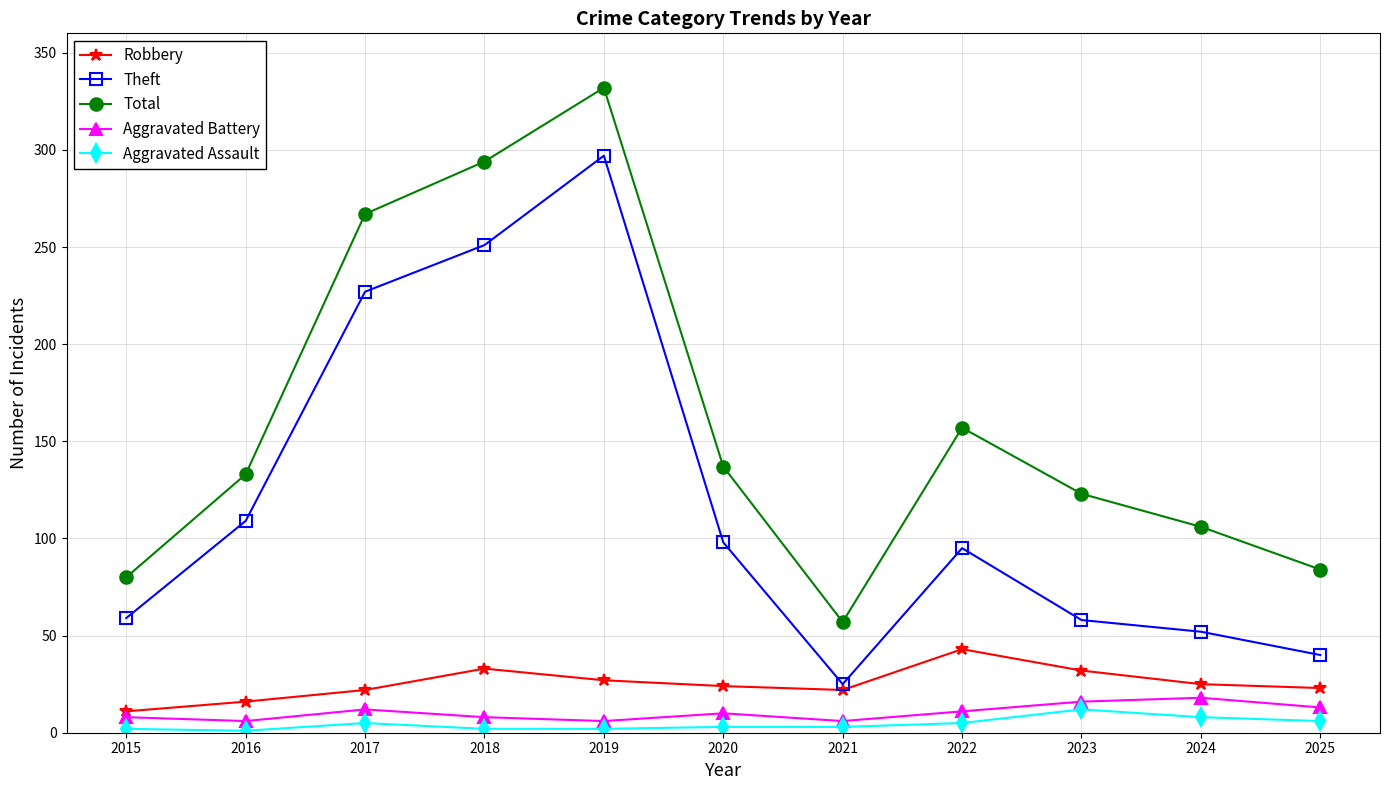

Rank the series by their maximum value, from highest to lowest.

Total, Theft, Robbery, Aggravated Battery, Aggravated Assault